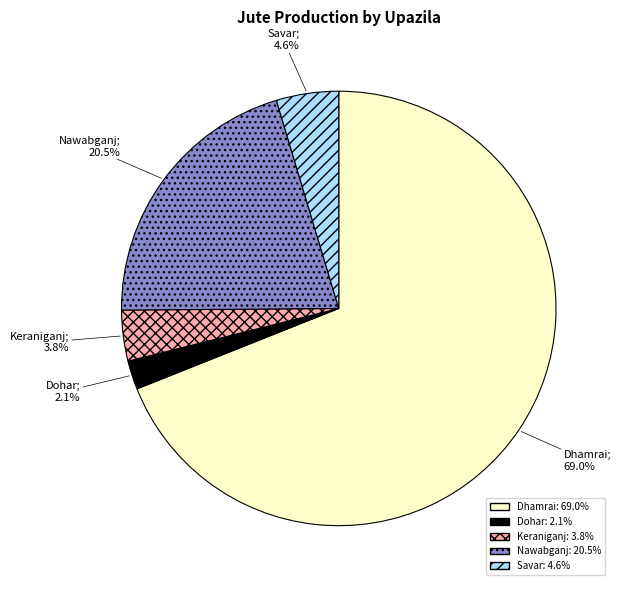

Which slice is the largest?

Dhamrai